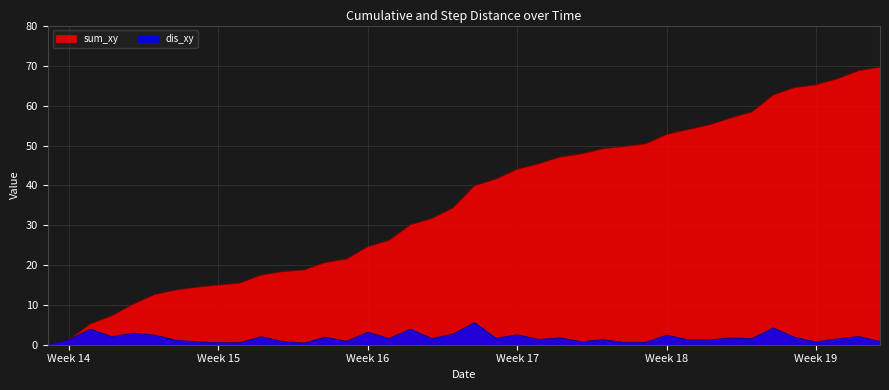

What is the difference between the second highest and minimum values in the sum_xy series?

68.8